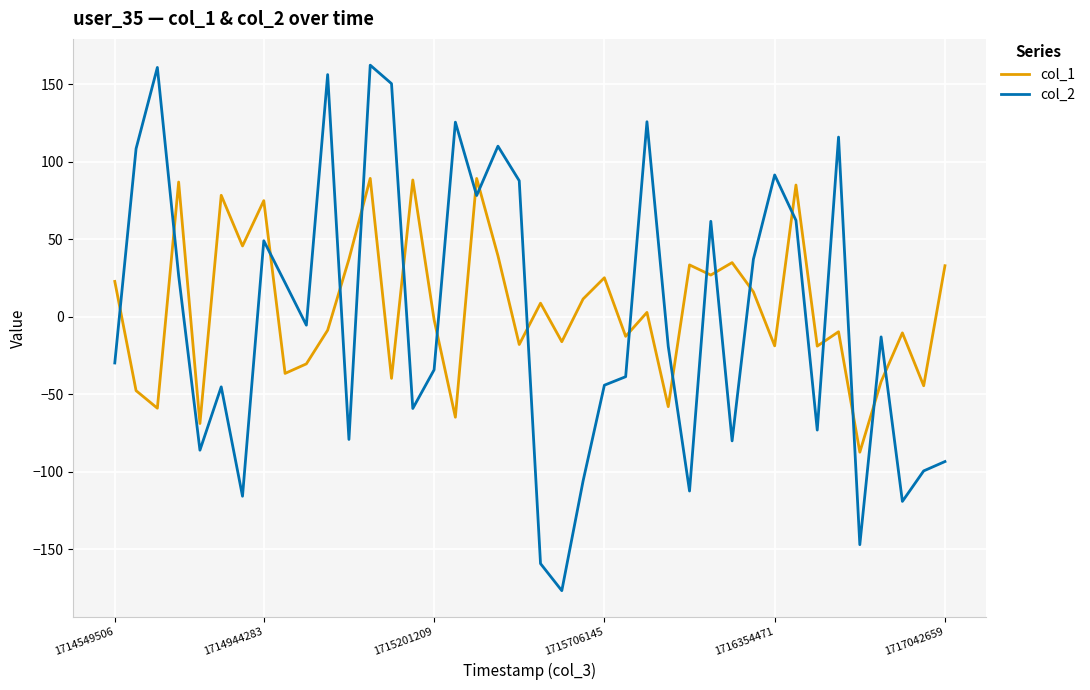

What is the difference between the maximum and minimum values in the col_1 series?

176.6